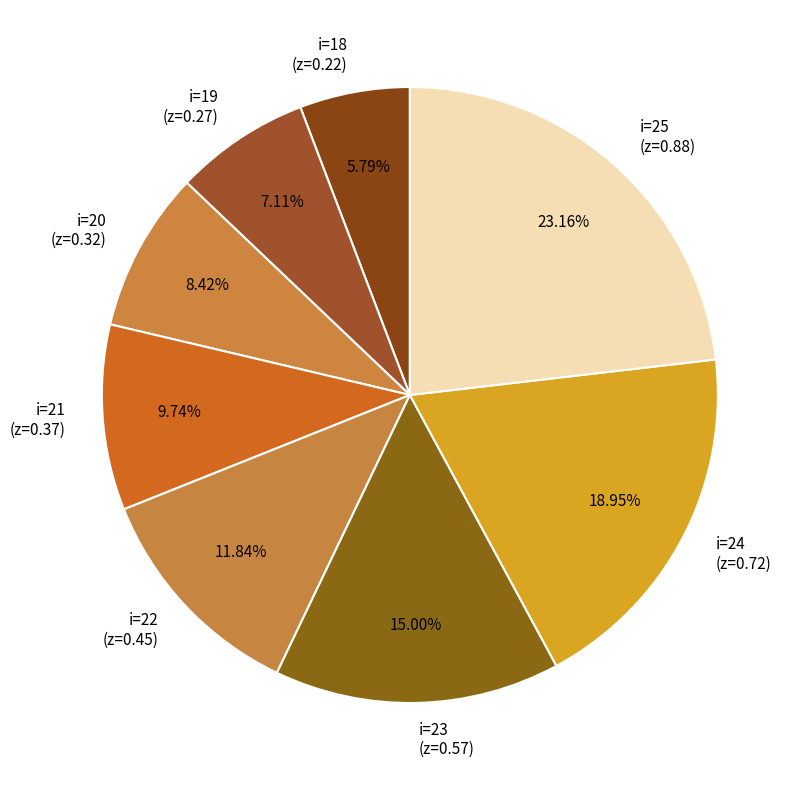

Which has a higher value, i=23 (z=0.57) or i=20 (z=0.32)?

i=23 (z=0.57)